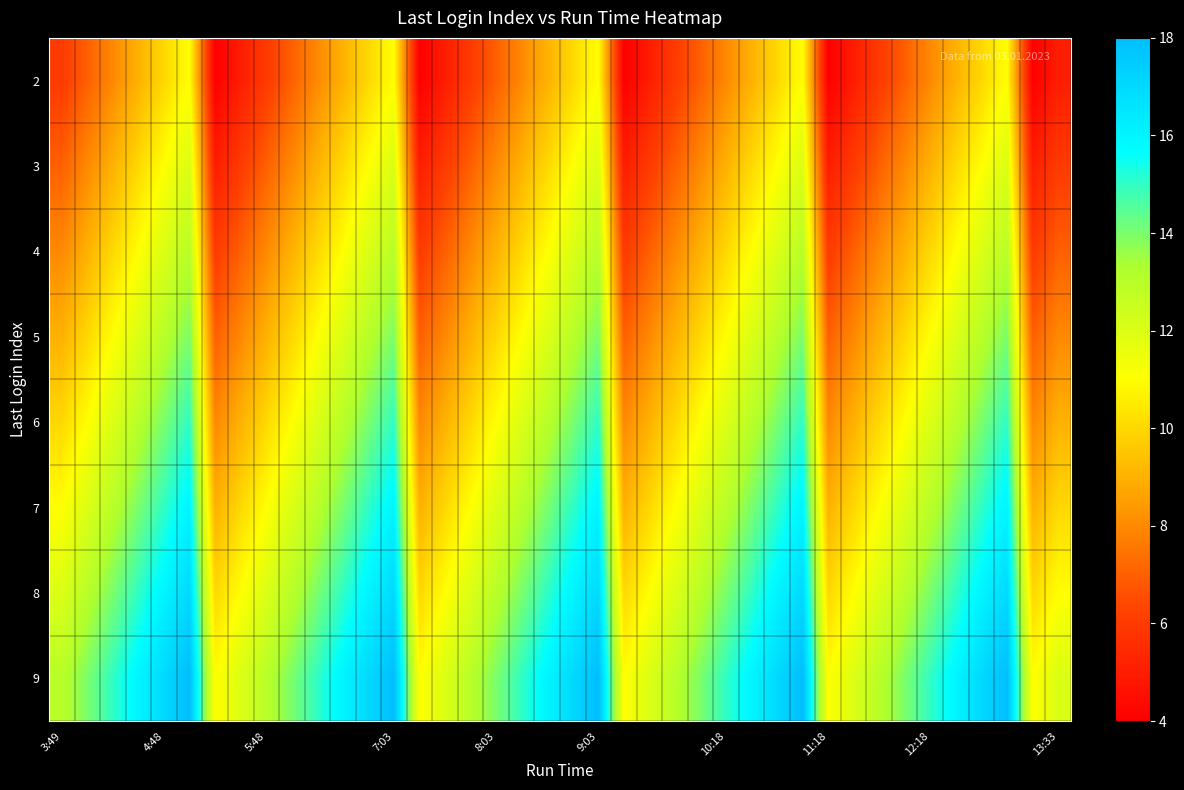

What is the maximum value shown in the chart?

18